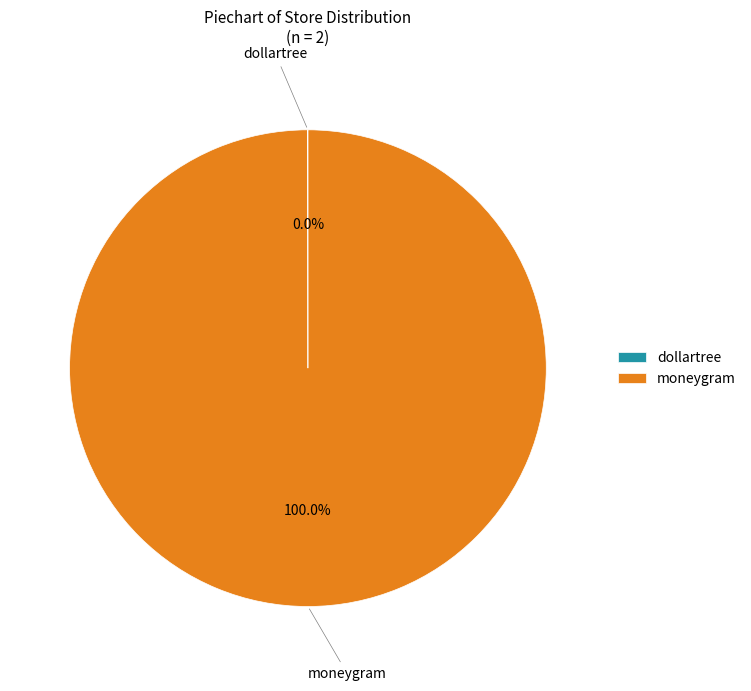

Which slice is the largest?

moneygram